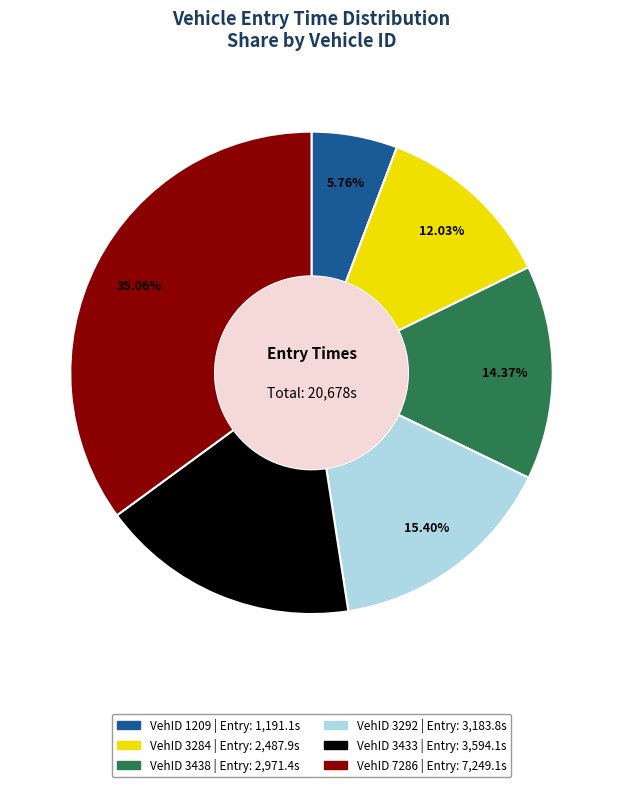

Does any single category account for the majority?

No